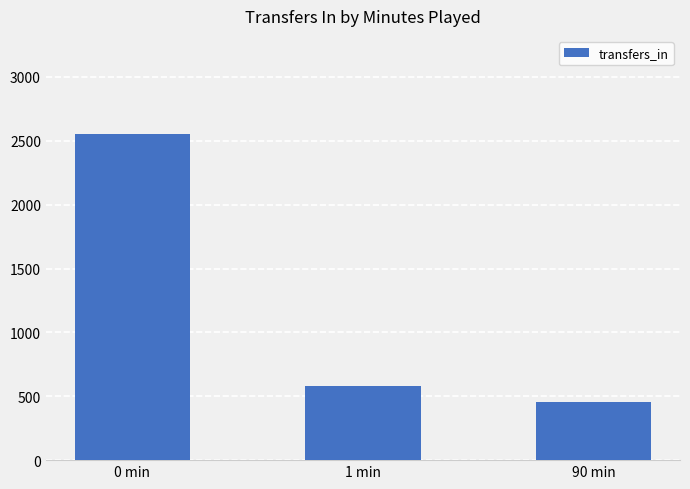

True or false: the data shows 1730 at 0 min.

False